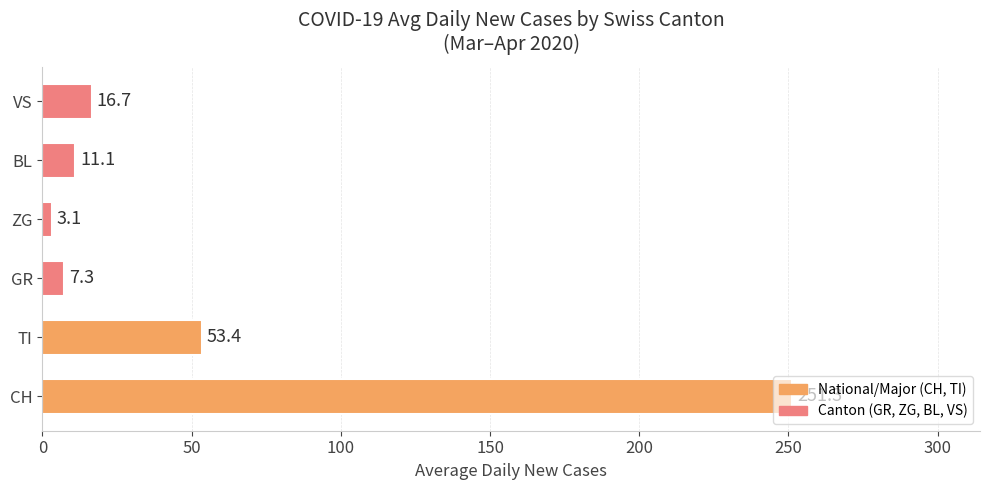

Does the chart contain any negative values?

No